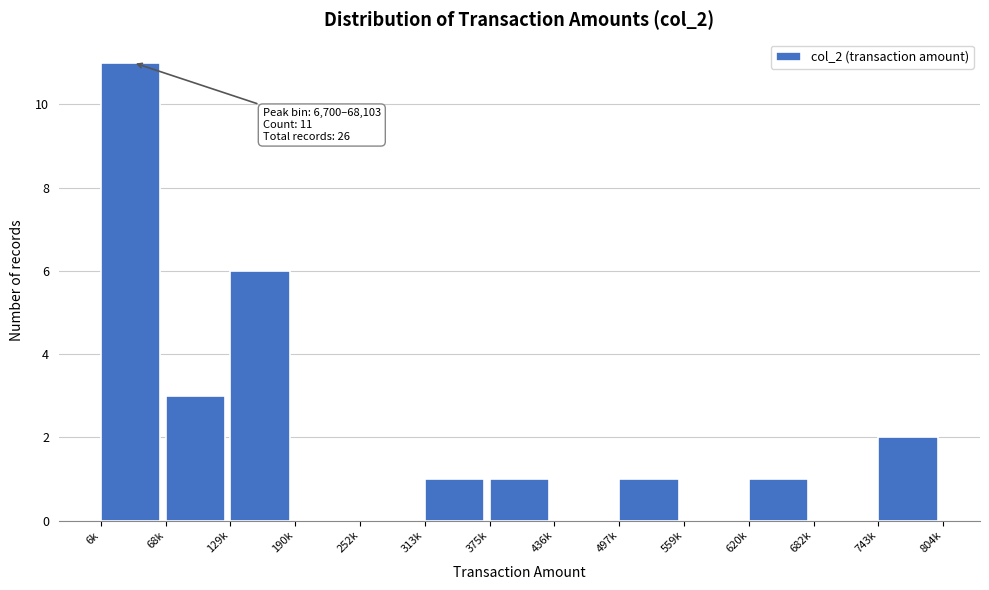

Reading right to left, transcribe all the data shown in this chart.

743k=2	682k=0	620k=1	559k=0	497k=1	436k=0	375k=1	313k=1	252k=0	190k=0	129k=6	68k=3	6k=11